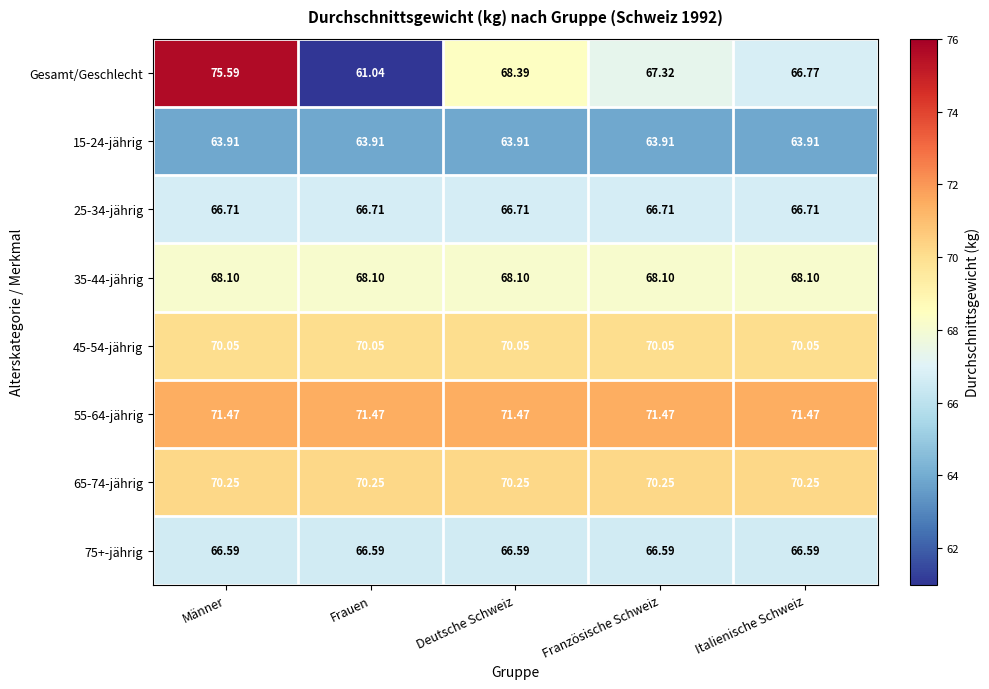

At which category is the sum across all series the highest?

Männer